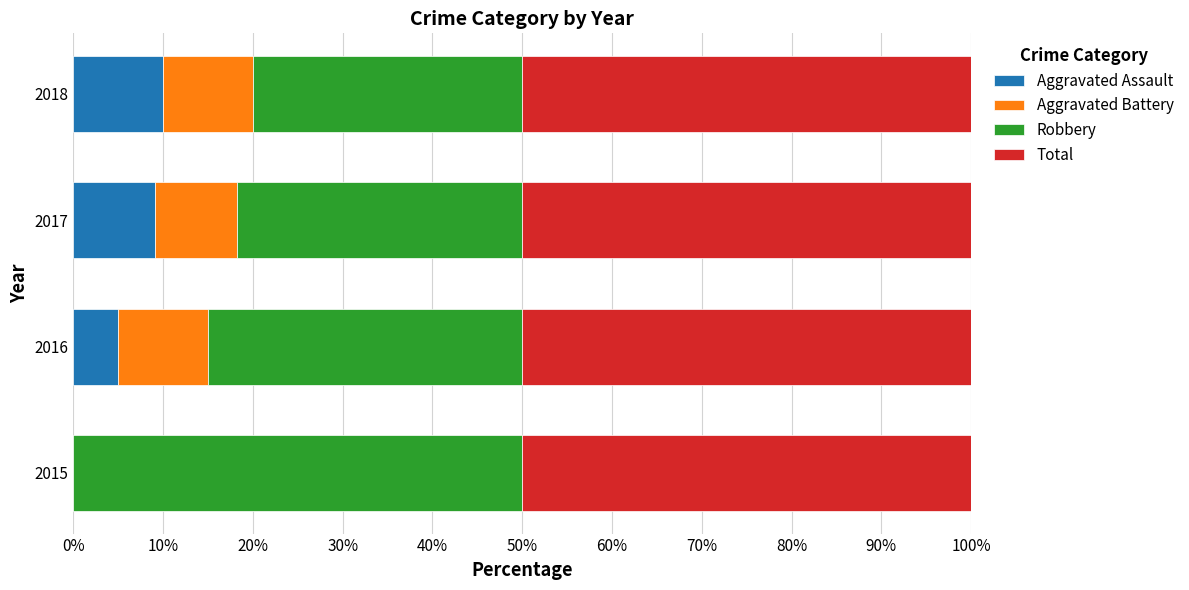

How many data points does each series have?

4